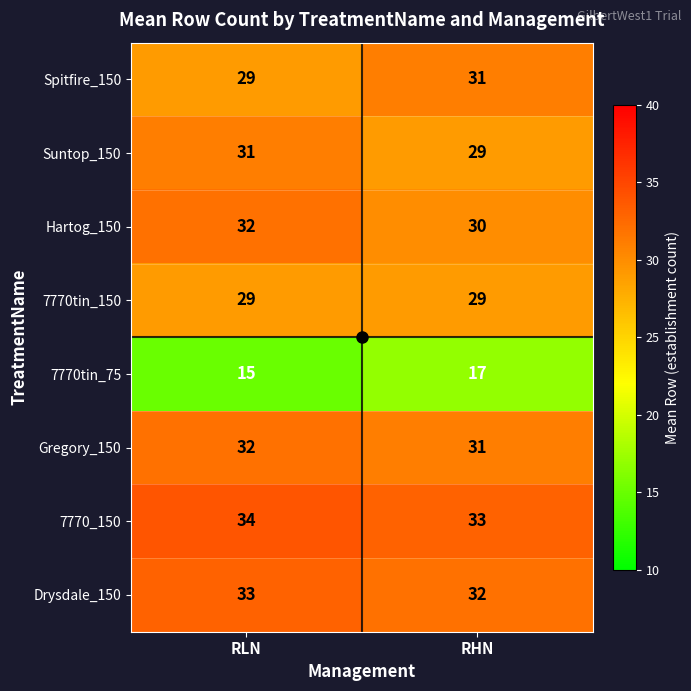

Is it true that 7770tin_150 equals 12 at RHN?

False